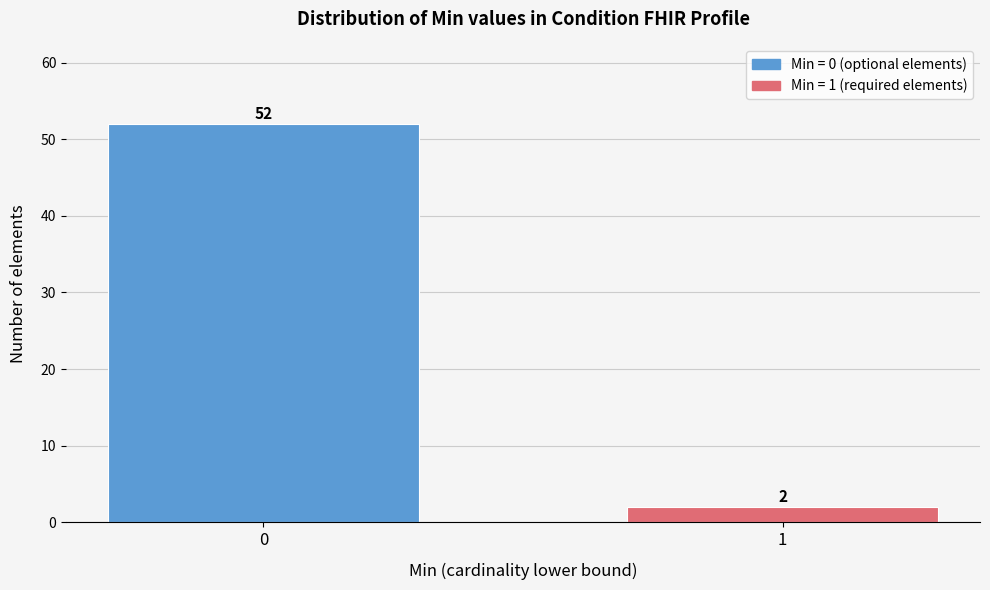

Reading left to right, list all the values displayed in this chart.

52	2